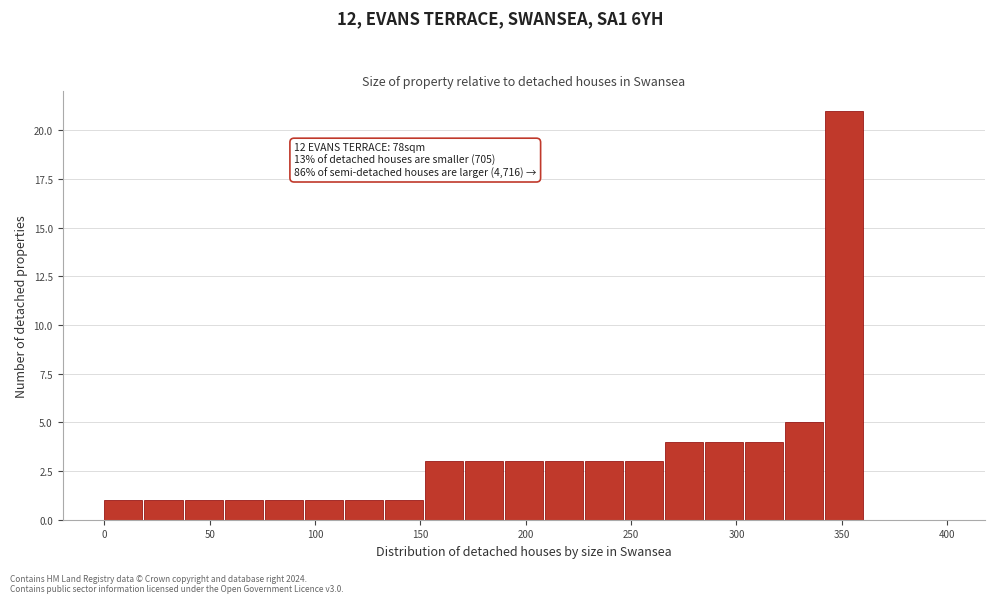

Around what value on the x-axis is the tallest bar? Give the approximate position of its centre, as read against the axis.

350